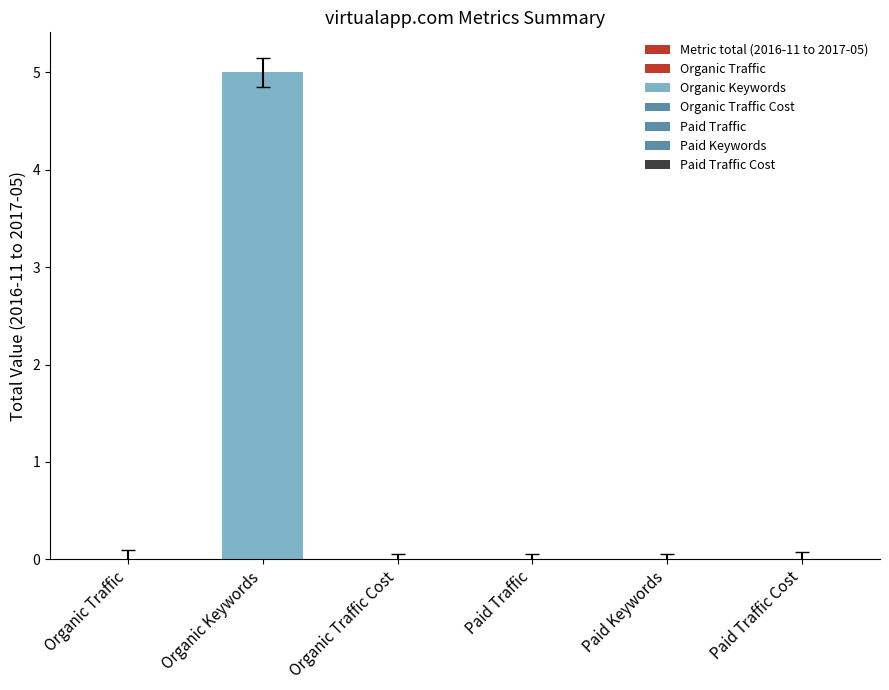

Between Paid Traffic Cost and Organic Traffic, which is larger?

Paid Traffic Cost